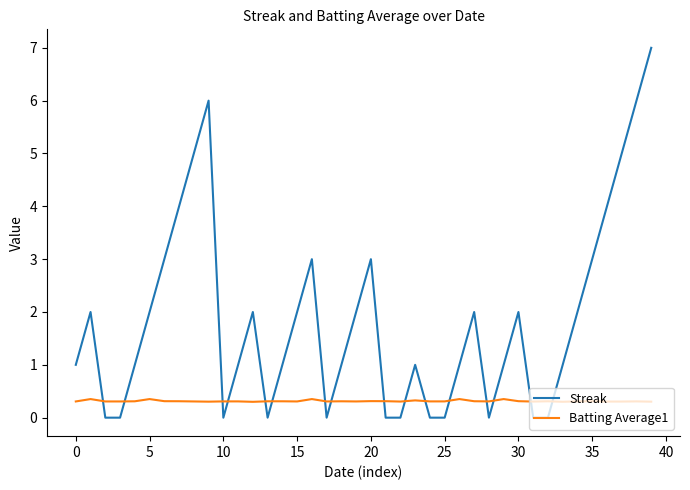

Count the number of data series in this chart.

2